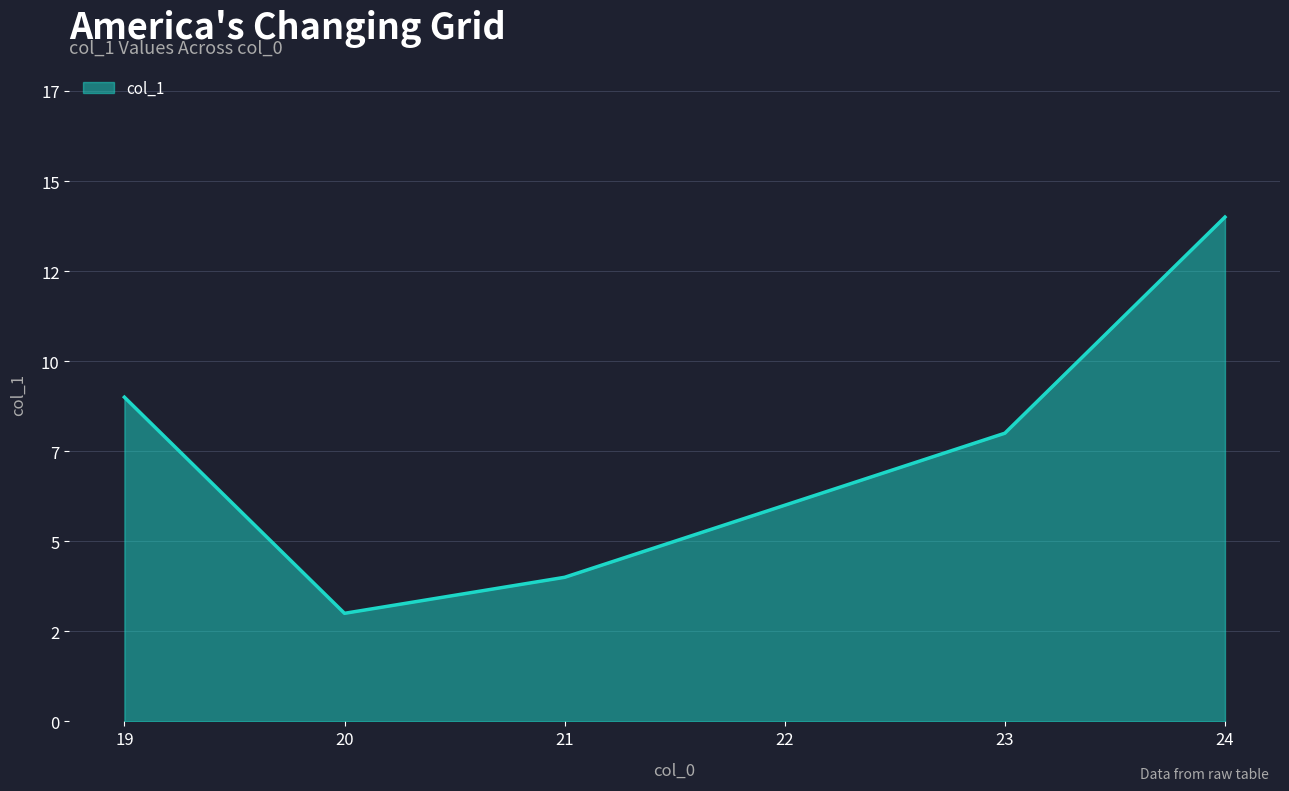

What is the smallest value displayed?

3